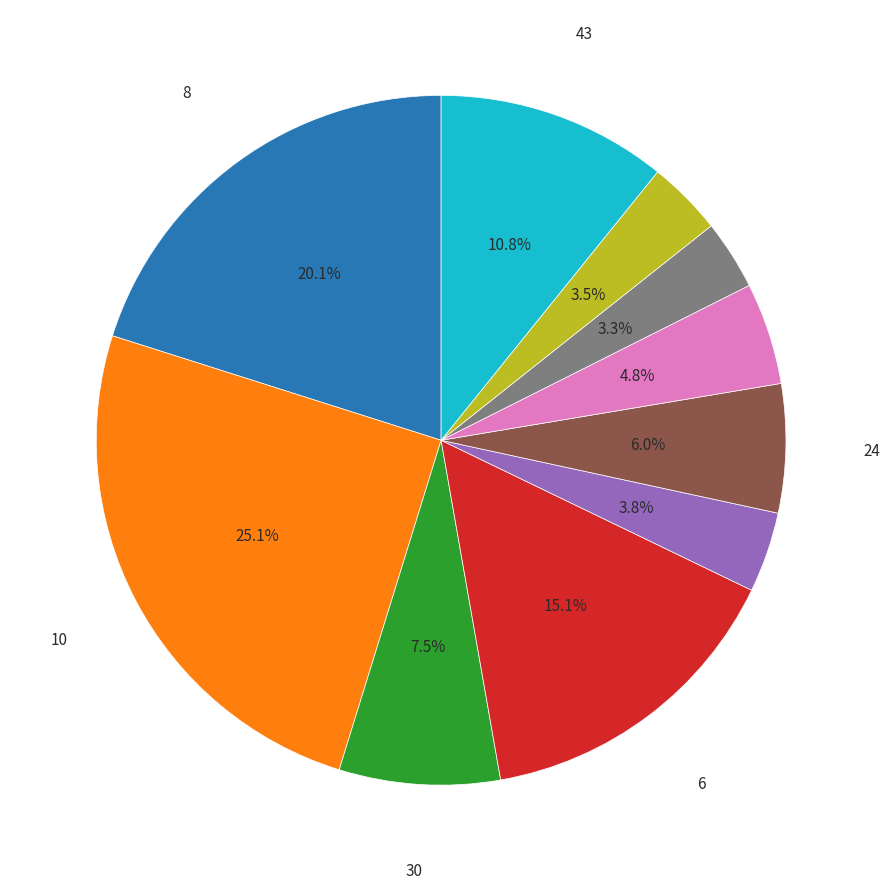

To the nearest percent, what is the difference between the largest and smallest slice percentages?

22%